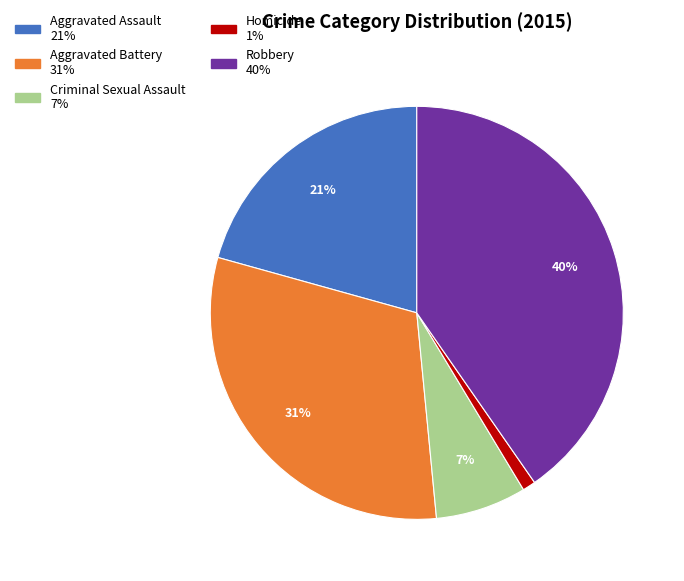

To the nearest percent, what portion does Homicide represent?

1%